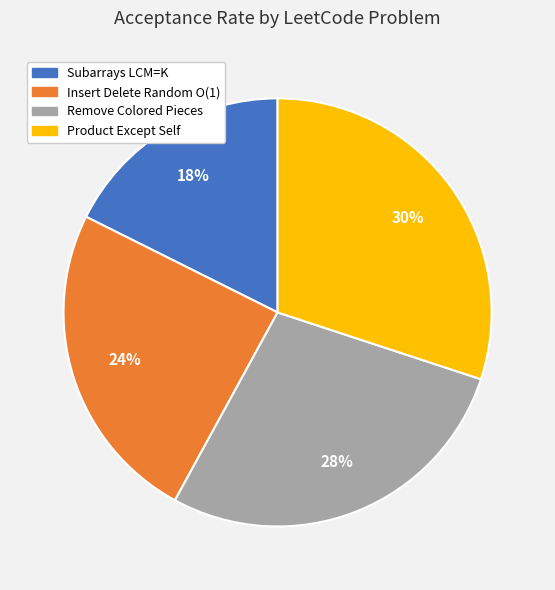

Is there a majority slice in this chart?

No